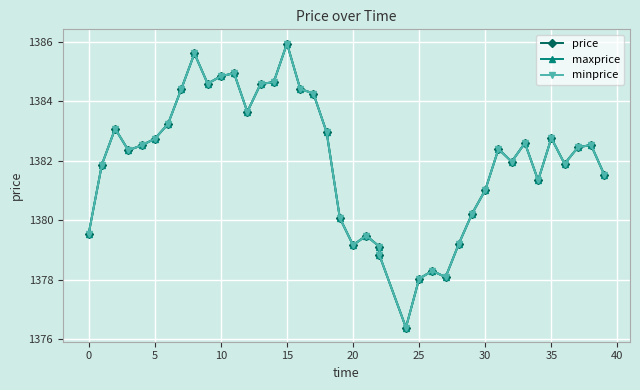

At which label is minprice closest to 1381?

30